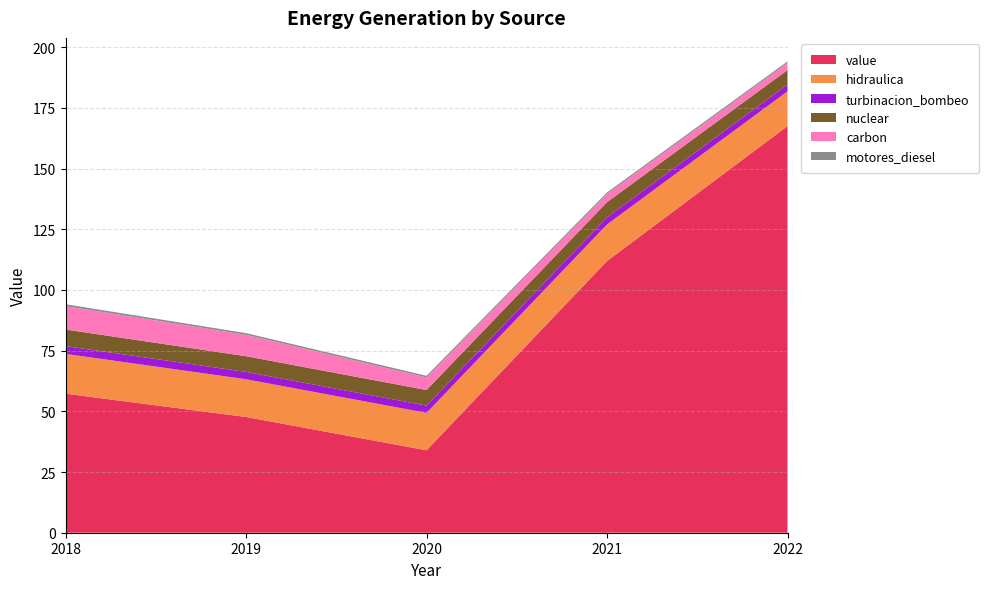

Reading left to right, transcribe all the data shown in this chart.

value: 57.3	47.7	34.0	111.9	167.5
hidraulica: 16.4	15.5	15.4	15.1	14.3
turbinacion_bombeo: 3.2	3.0	3.0	2.9	2.8
nuclear: 6.8	6.5	6.4	6.3	6.0
carbon: 9.6	8.8	5.2	3.3	2.9
motores_diesel: 0.8	0.7	0.7	0.7	0.6